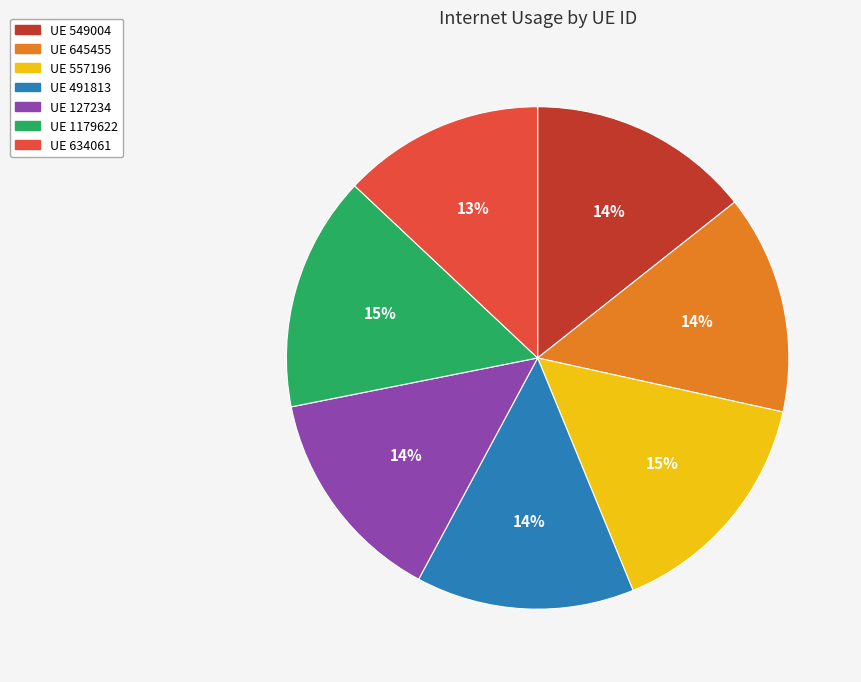

Is there any slice that represents more than half of the pie?

No